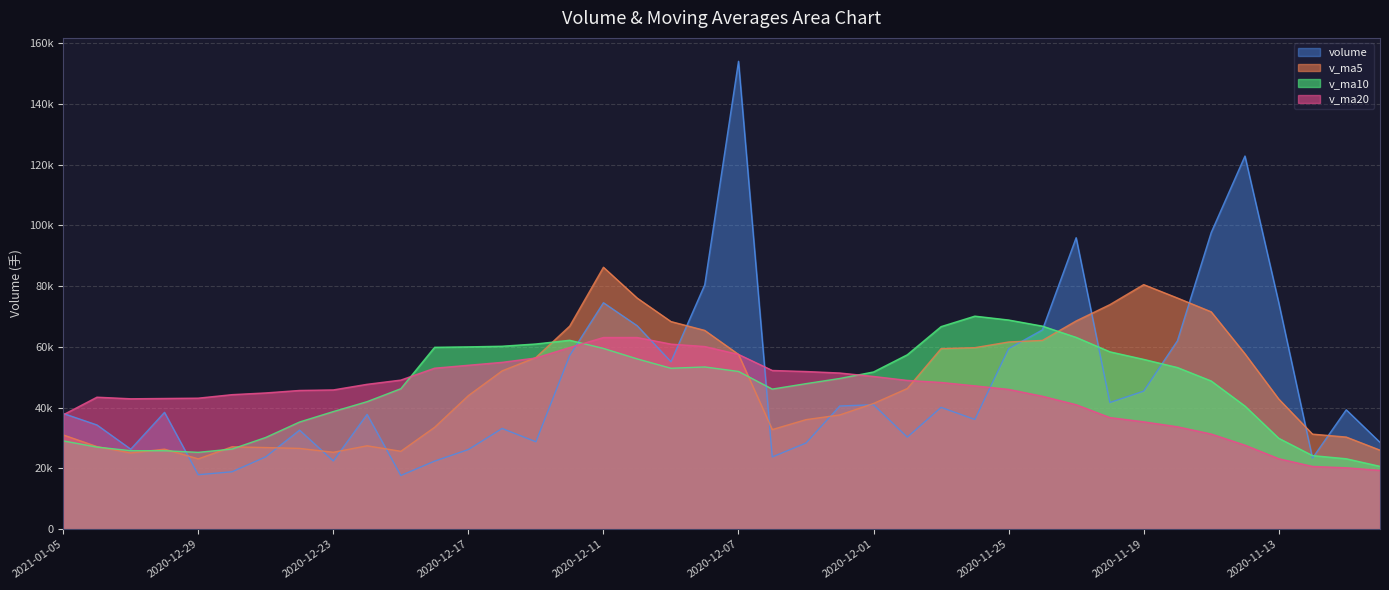

Between which two adjacent categories do volume and v_ma10 first intersect?

2020-12-30 and 2020-12-29